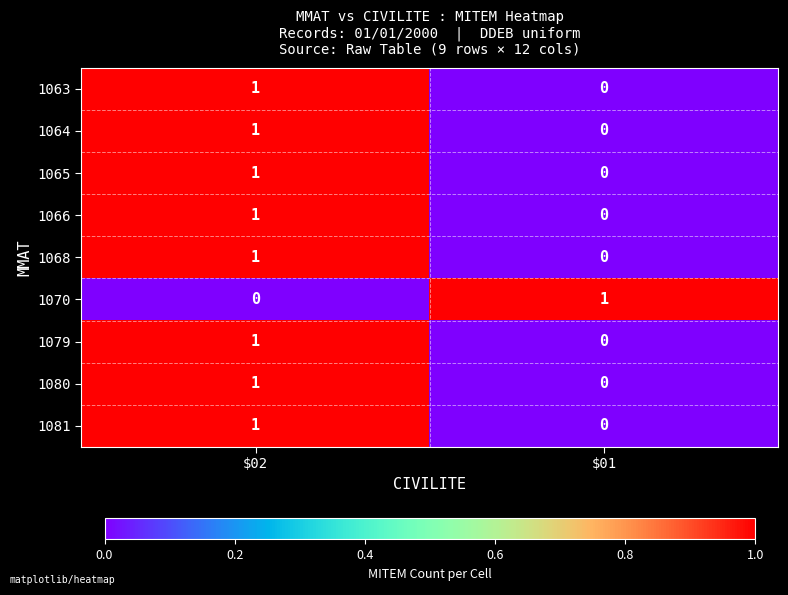

At how many categories does at least one series exceed 0?

2